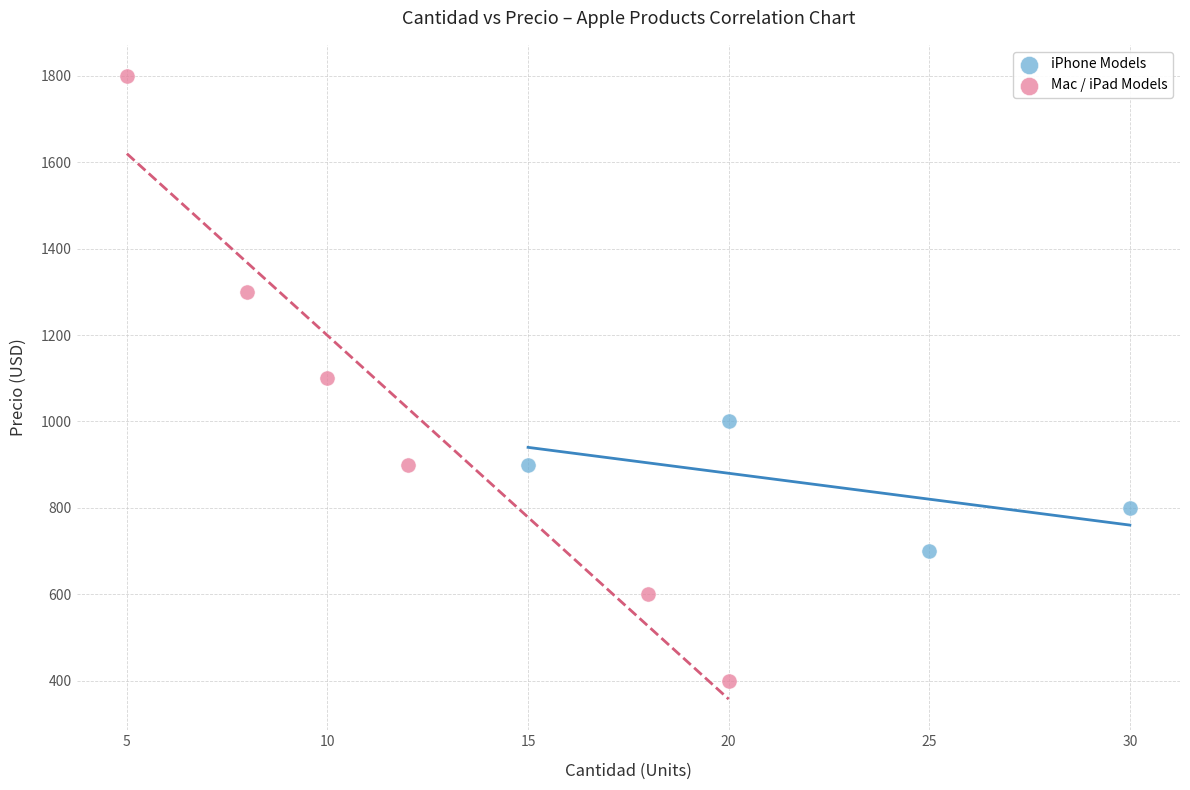

Which series contains the lowest Y value?

Mac / iPad Models